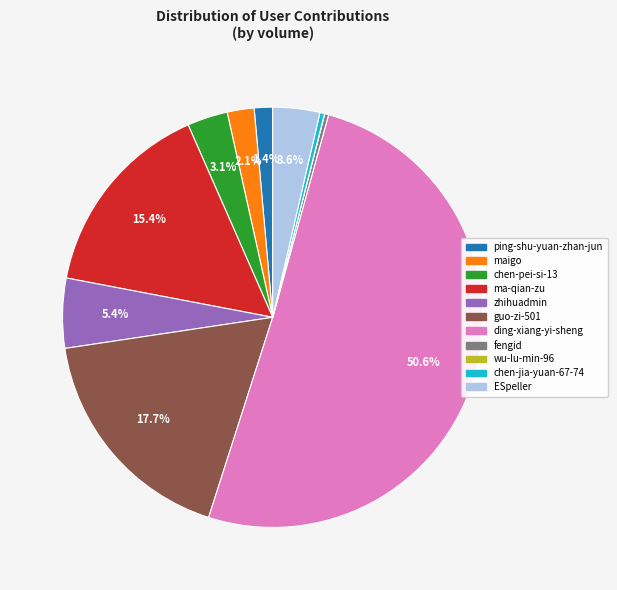

Combined, do chen-pei-si-13 and ping-shu-yuan-zhan-jun account for over 50%?

No